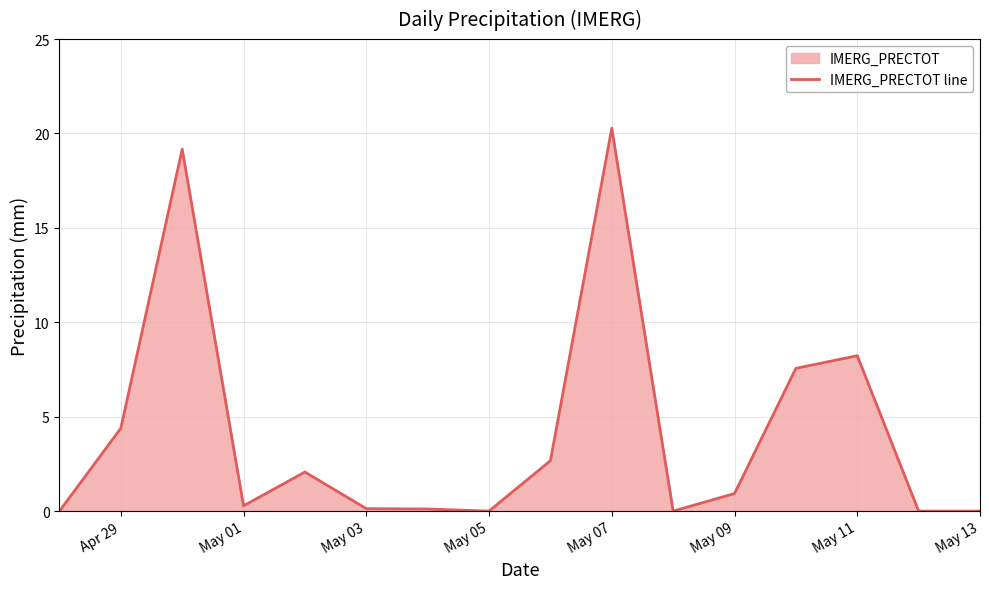

True or false: the data shows 36.1 at May 07.

False